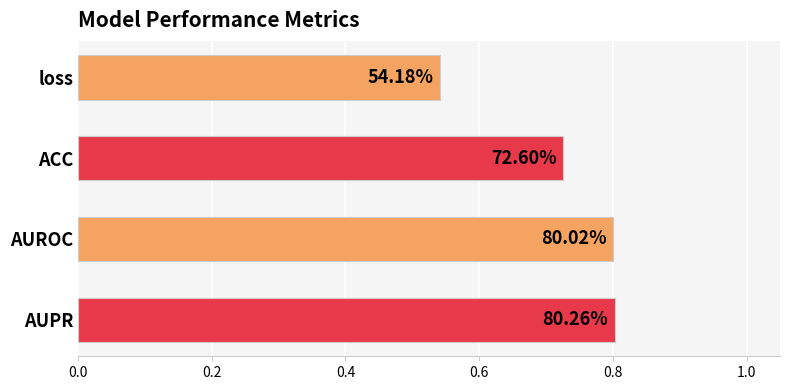

How many bars are there in total?

4